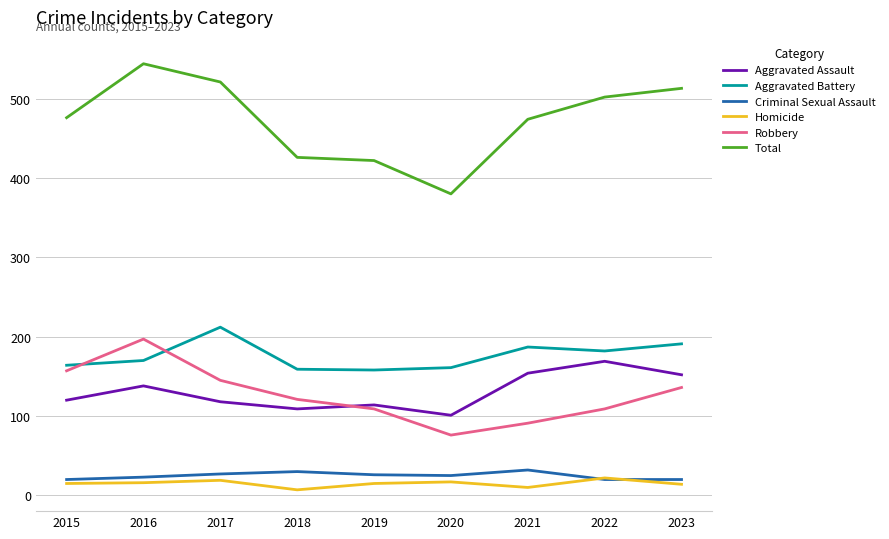

Is this an area chart (filled region under the line)?

No